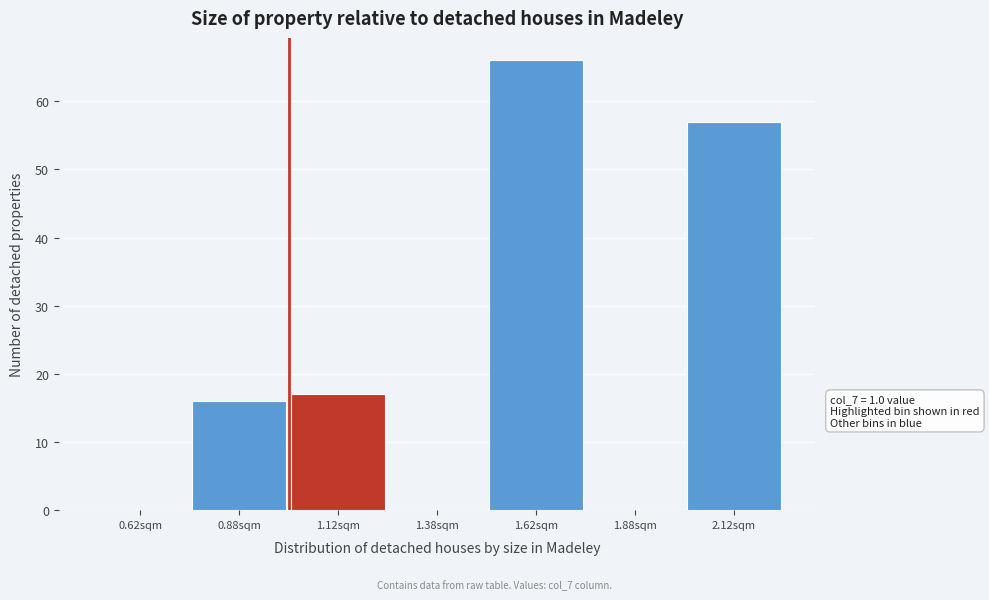

Which range on the x-axis has the tallest bar?

1.50 to 1.75